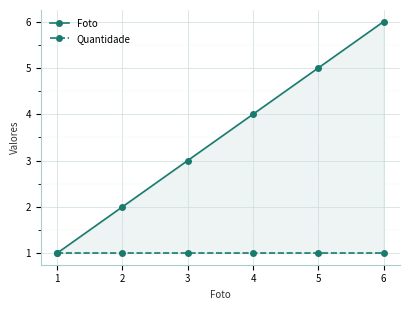

Which has a higher value, 1 or 2?

2